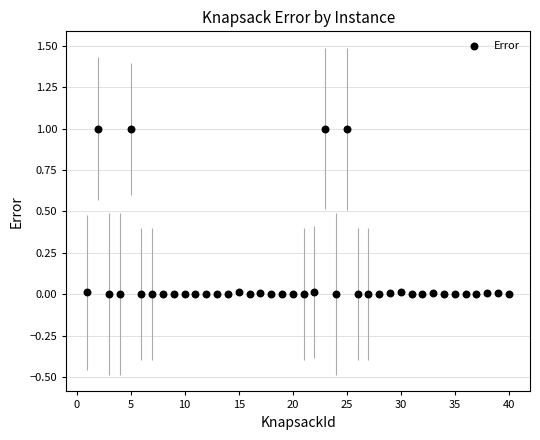

What is the range of Y values (max minus min)?

1.0